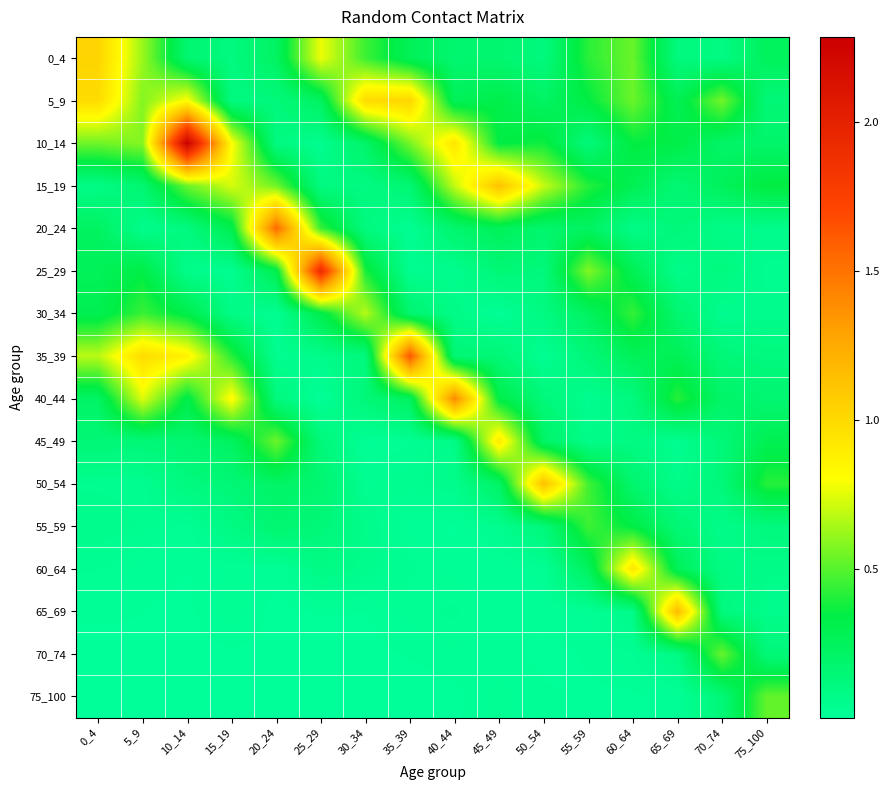

At which category is the sum across all series the highest?

10_14